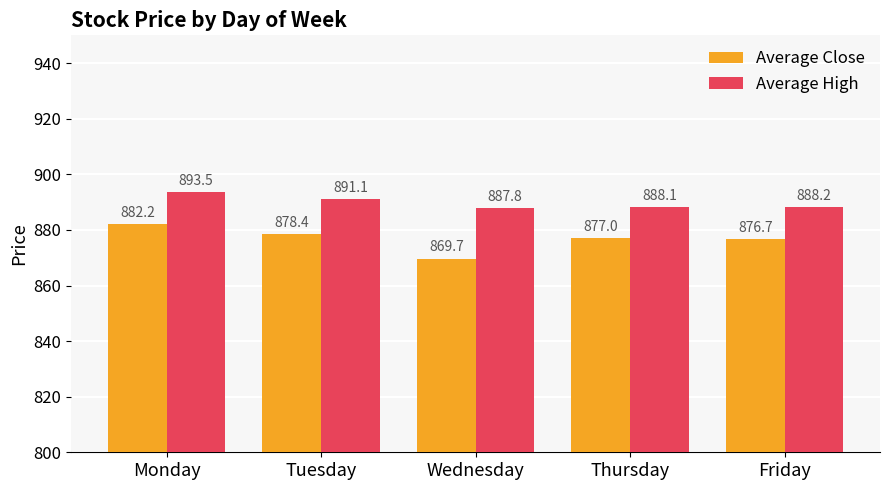

What is the difference between the highest and lowest values at Monday?

11.3